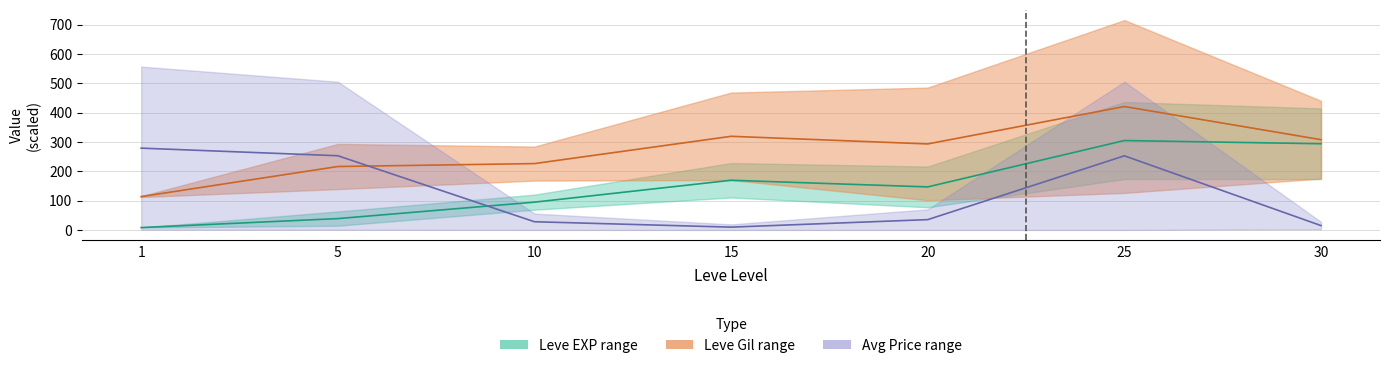

What is the difference between the second highest and second lowest values in the Leve Gil upper series?

103.0